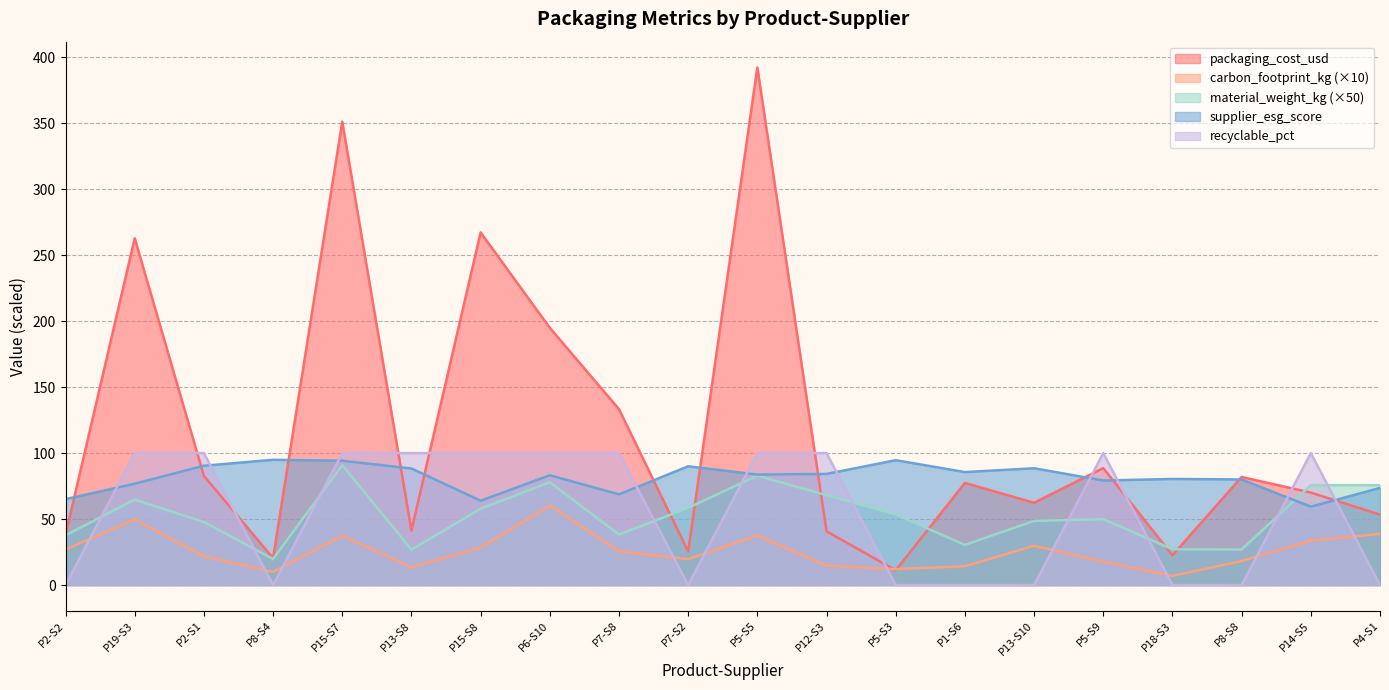

What is the value of the material_weight_kg point at the 18th from the left?

27.0